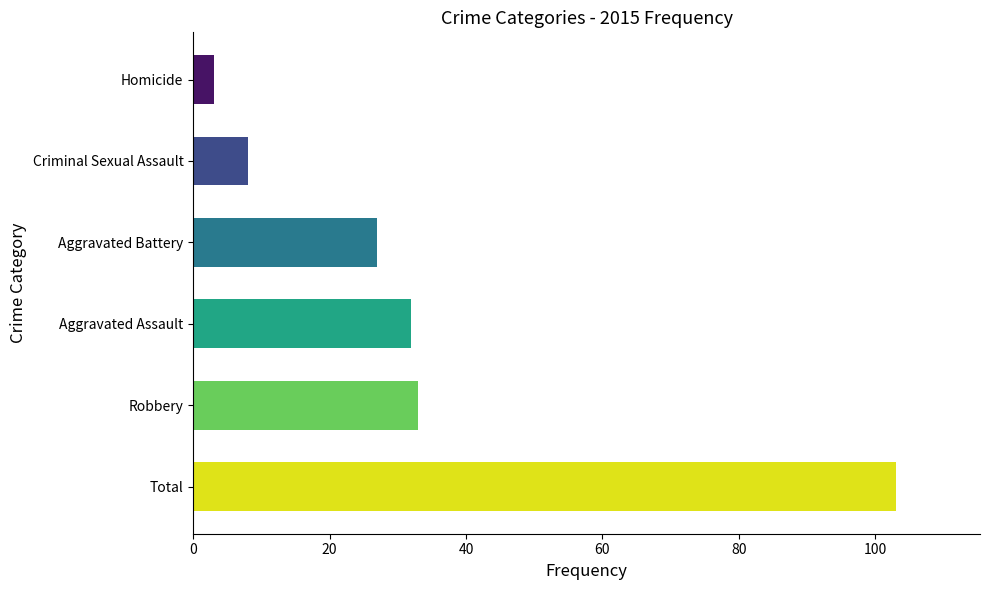

At which category does the chart reach its peak across all series?

Total